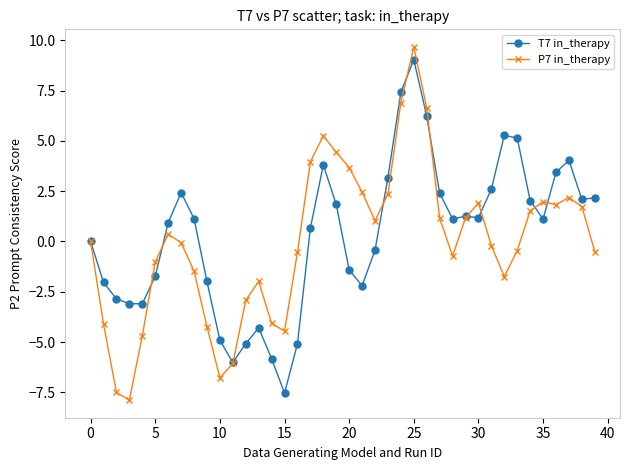

What is the value of the P7 in_therapy point at the 38th from the left?

2.2